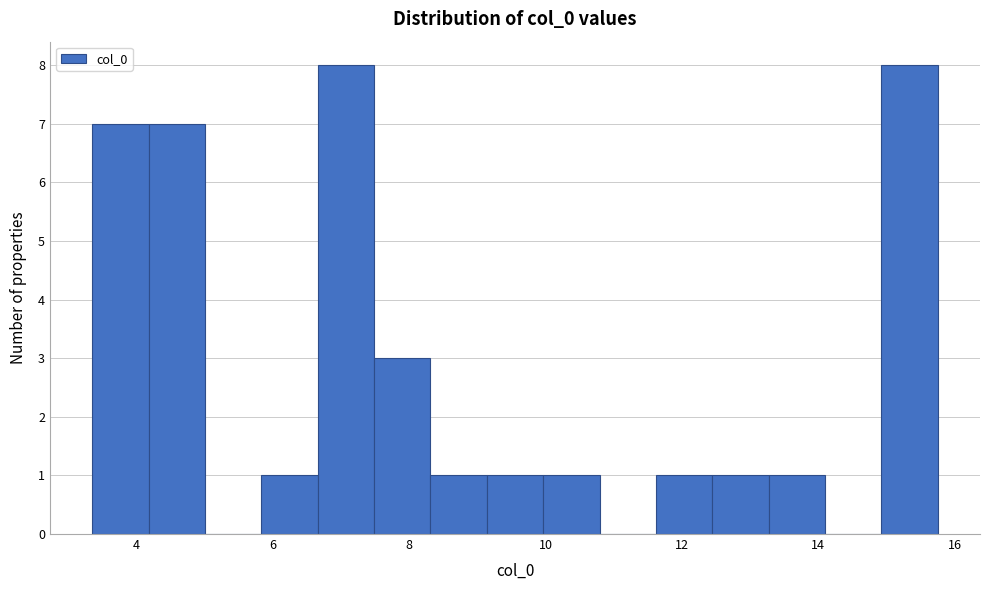

What is the height of the bar covering 12.4 to 13.2 on the x-axis? Neither the bar edges nor the heights are printed on the chart, so give them approximately, as read against the axes.

1